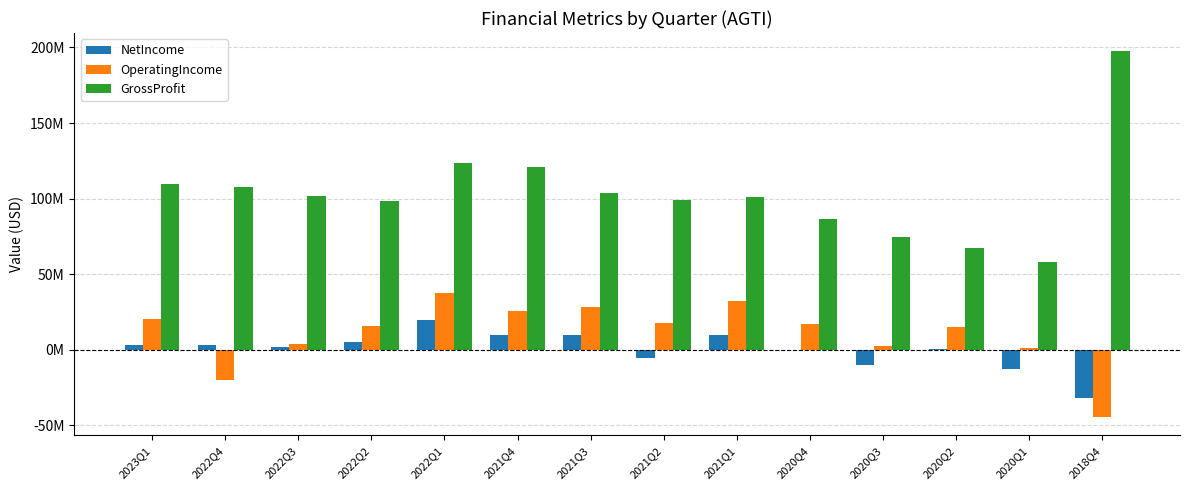

What are all the series names shown in the legend?

NetIncome, OperatingIncome, GrossProfit